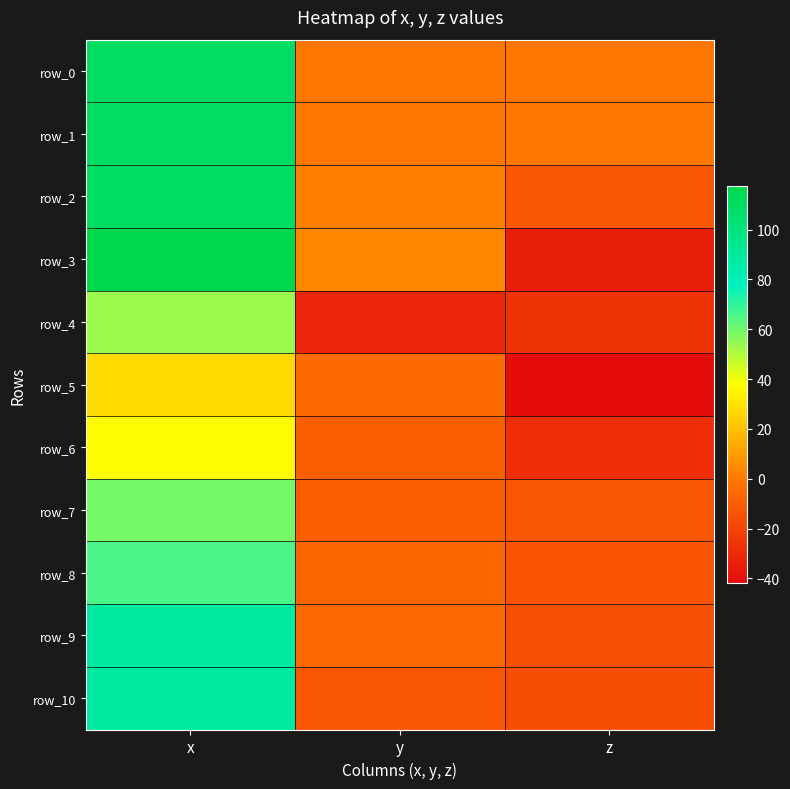

Where does the row_0 series first go above 0?

x